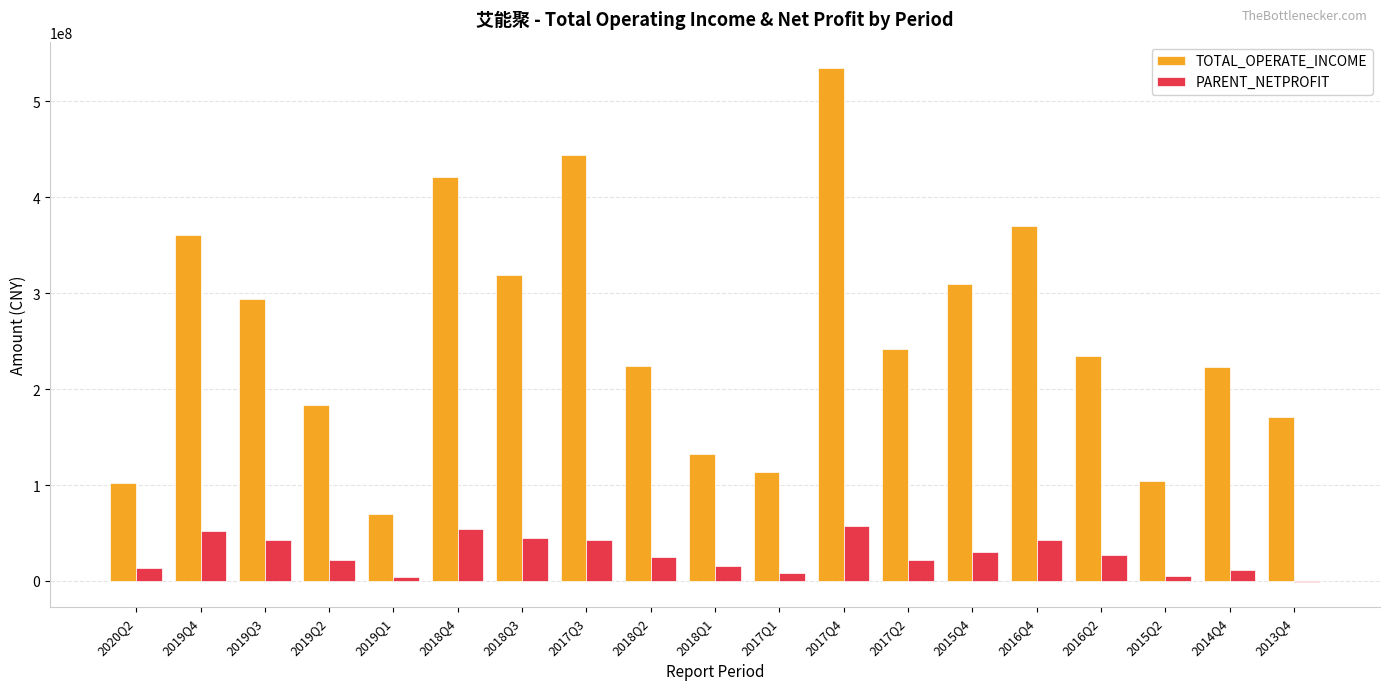

Which series has the largest total across all categories?

TOTAL_OPERATE_INCOME